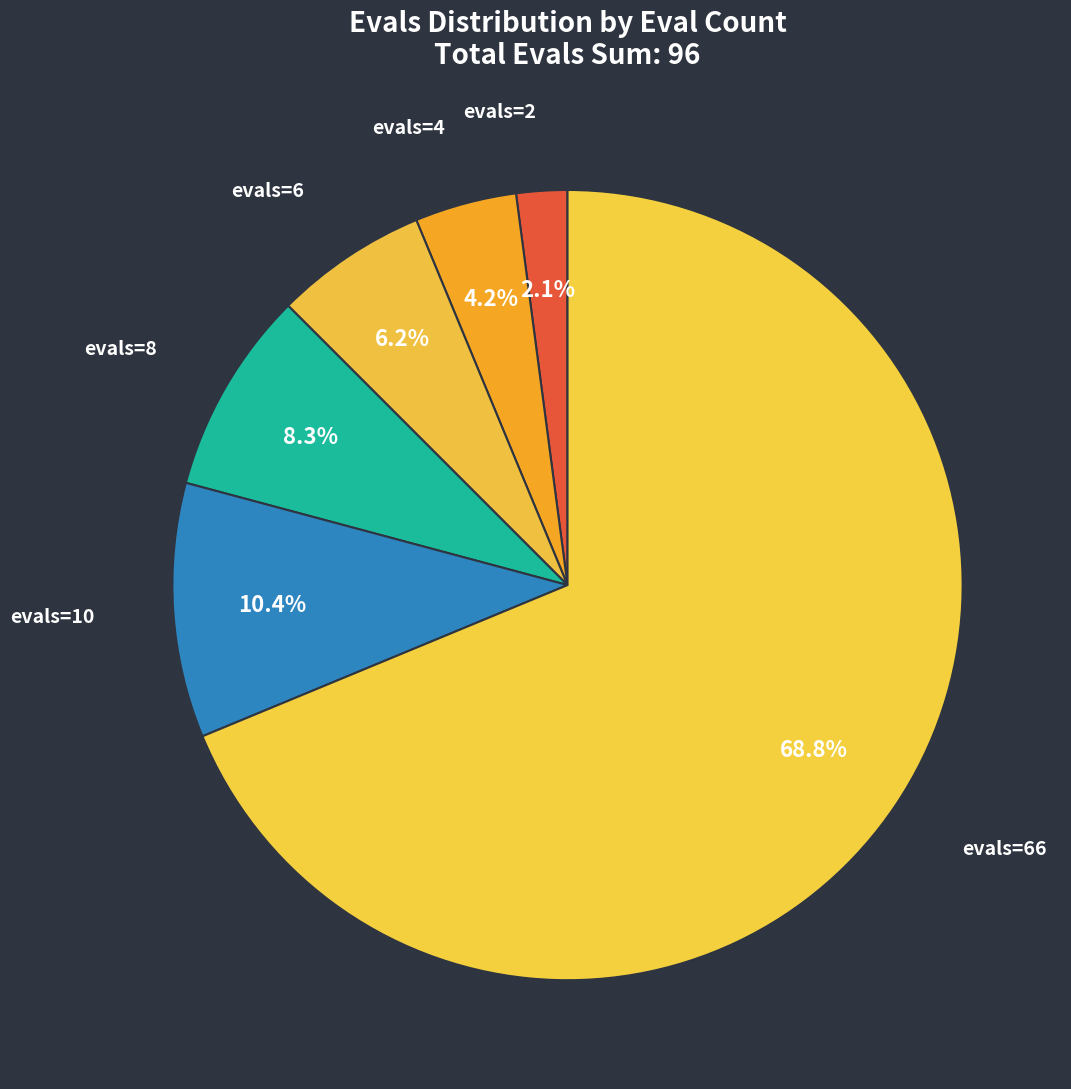

Combined, do evals=66 and evals=8 account for over 50%?

Yes